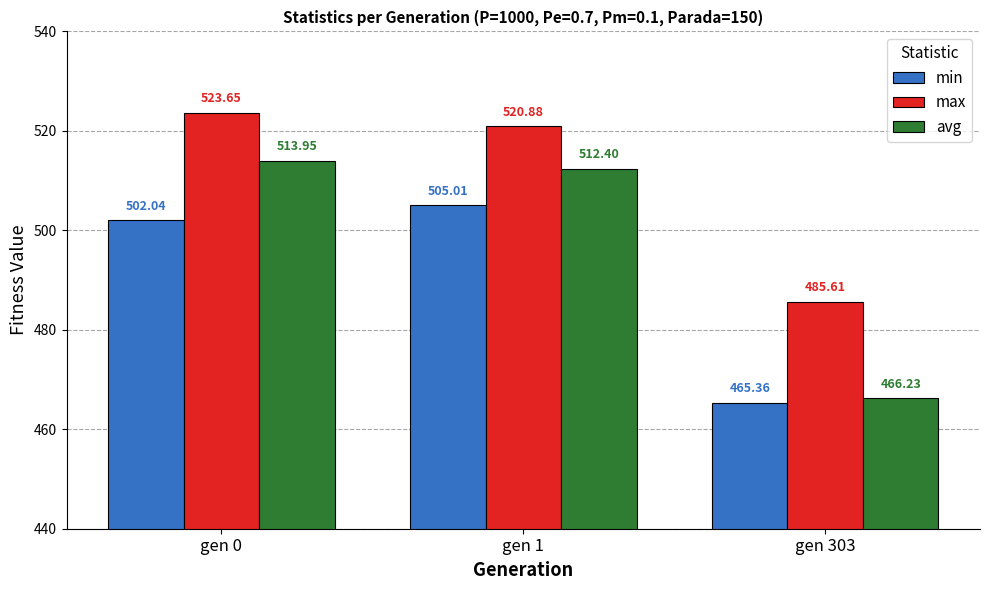

Which series has the largest range (max minus min)?

avg